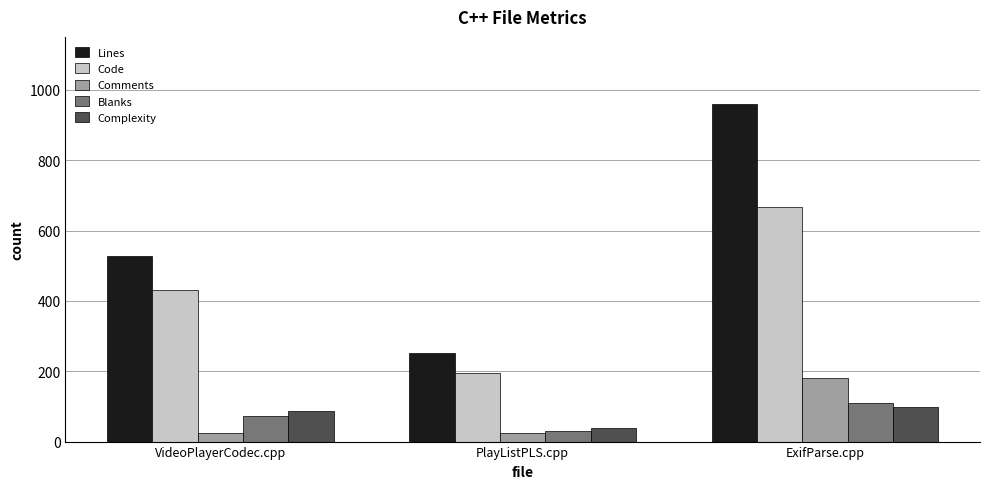

At which label is Lines closest to 605?

VideoPlayerCodec.cpp